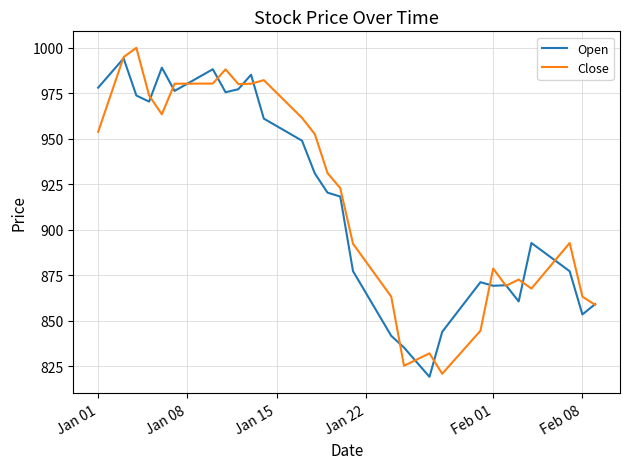

Which series has the widest spread of values?

Close